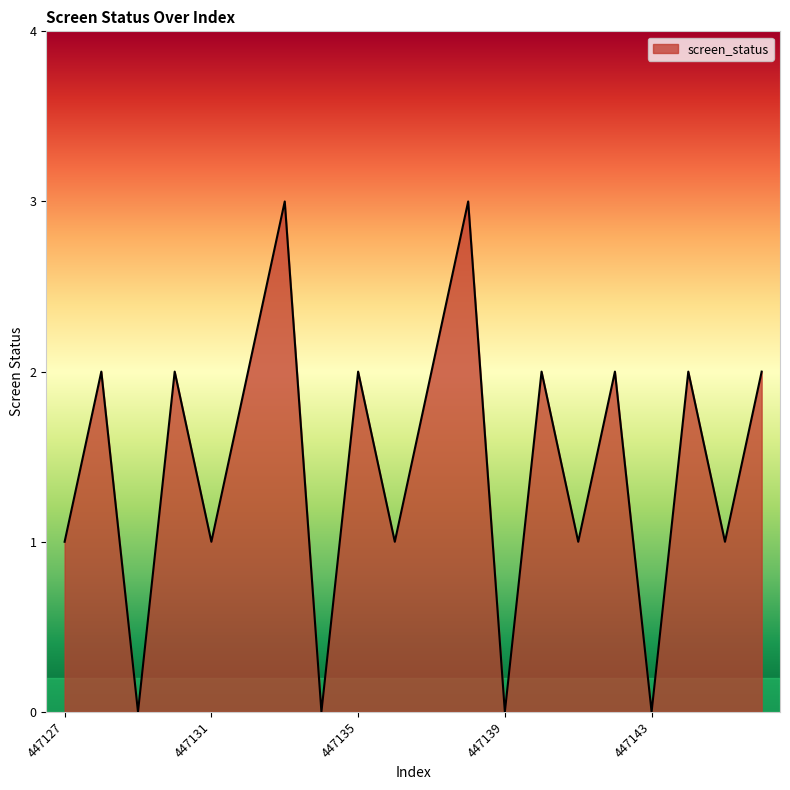

Reading right to left, what are all the values shown in this chart?

2	1	2	0	2	1	2	0	3	2	1	2	0	3	2	1	2	0	2	1